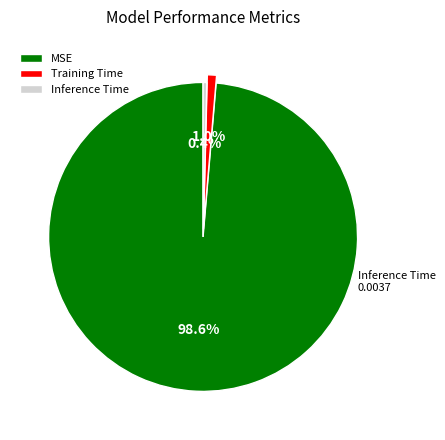

Combined, what portion of the pie is Inference Time and MSE?

99.0%